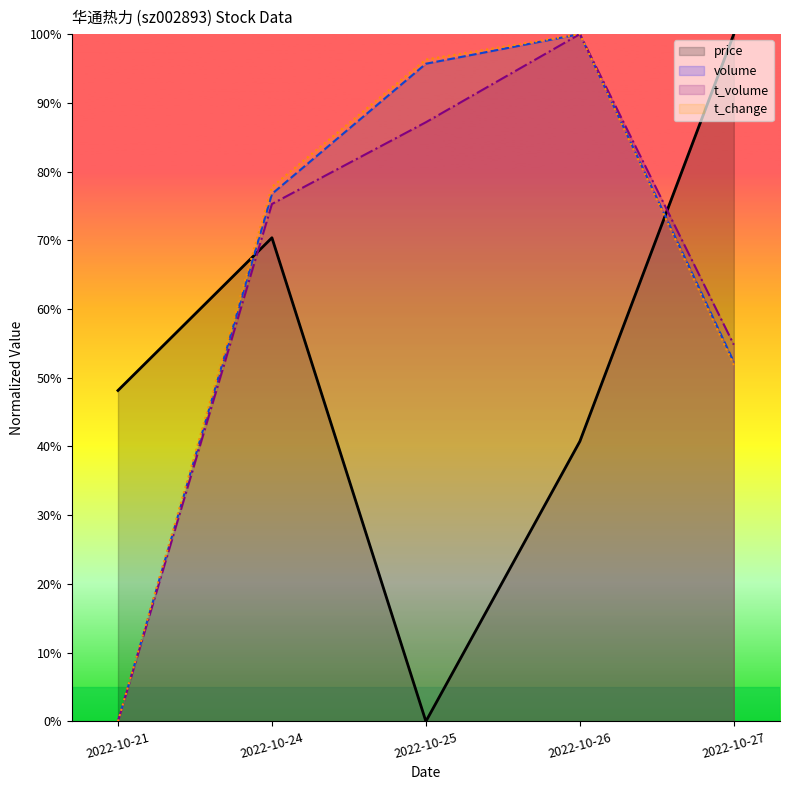

Between 2022-10-24 and 2022-10-27, which is larger?

2022-10-27